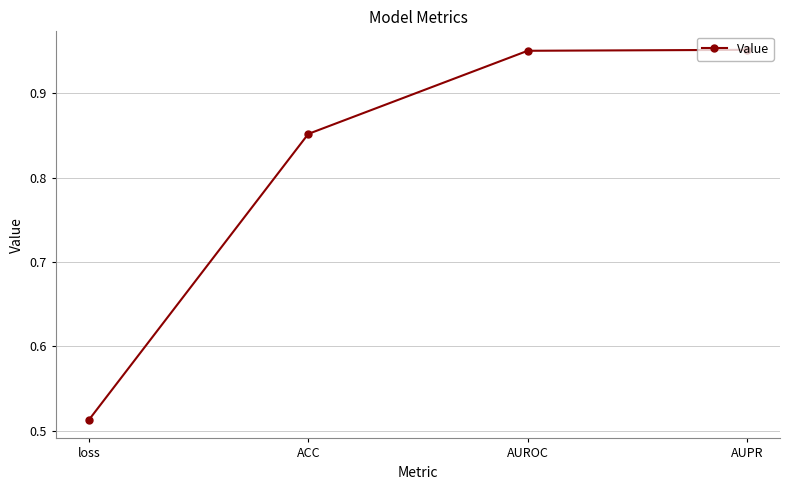

Count the values in the range 0 to 1.

4